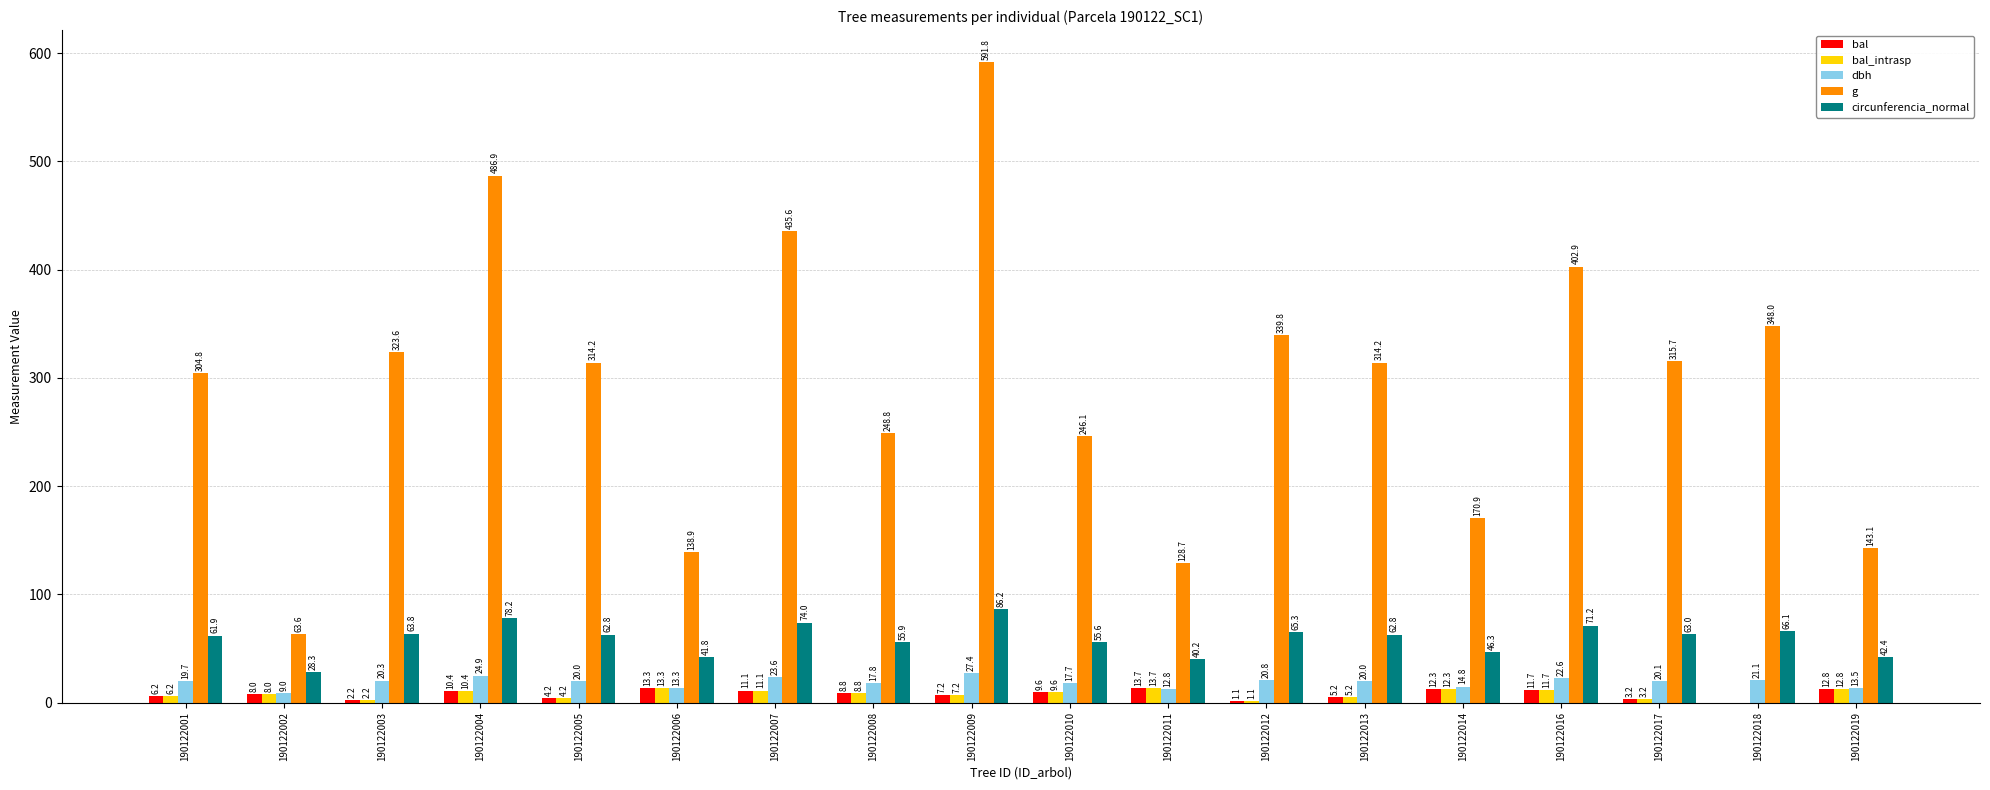

What is the sum of the g values at 190122003 and 190122013?

637.8